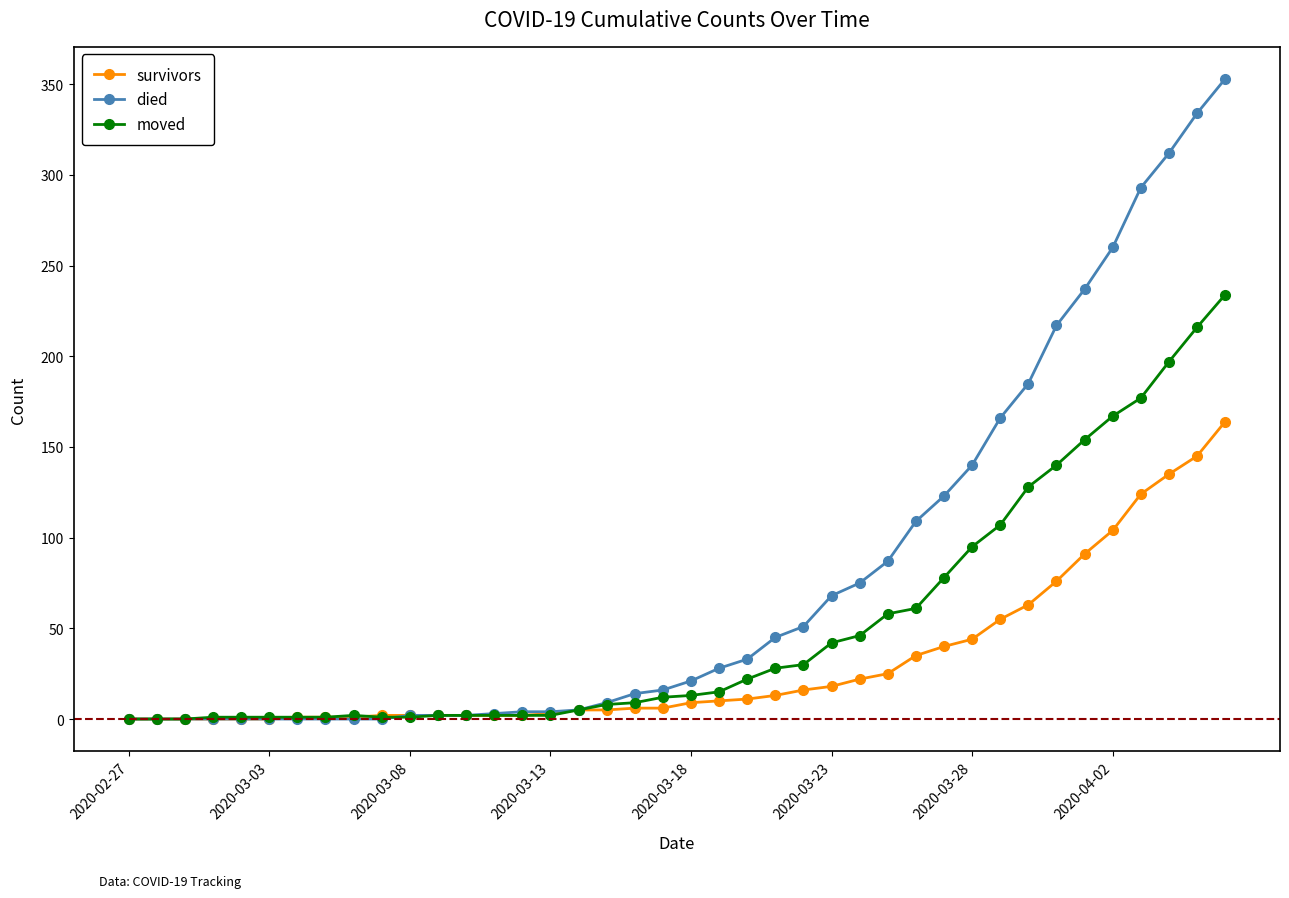

True or false: moved has more than 0 interior local peaks.

True